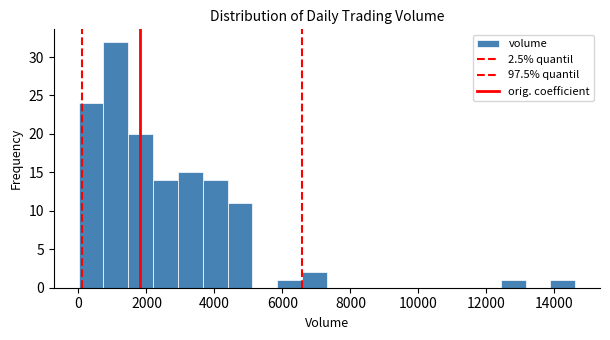

Read against the x-axis, roughly where is the centre of the tallest bar?

1000